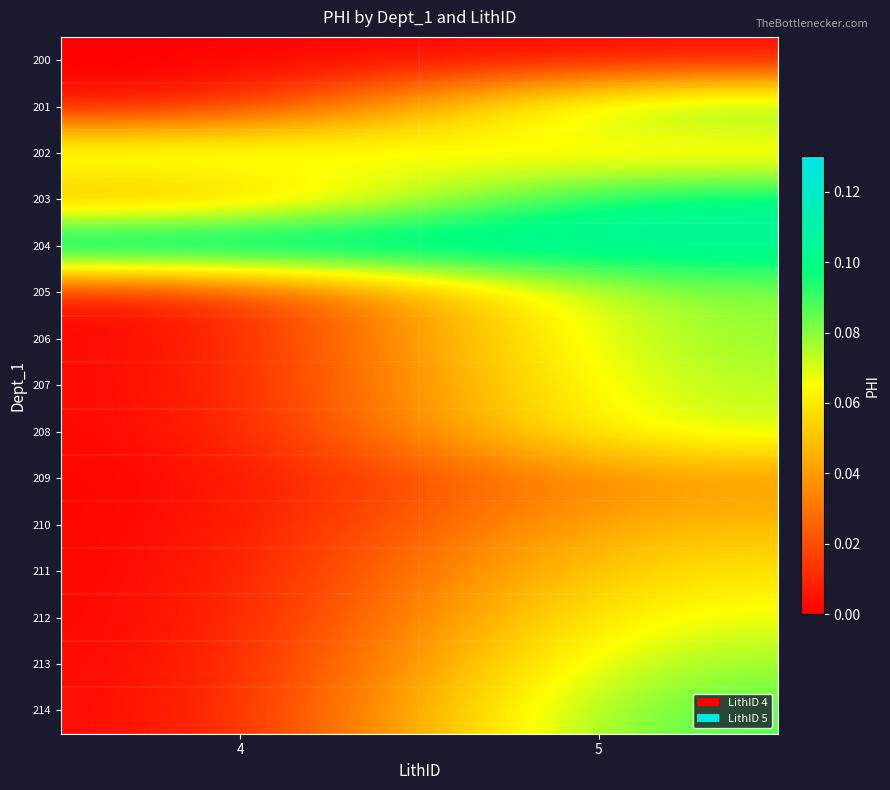

Reading left to right, extract all data points from this chart.

200: 4=0.0	5=0.0
201: 4=0.0	5=0.1
202: 4=0.1	5=0.1
203: 4=0.0	5=0.1
204: 4=0.1	5=0.1
205: 4=0.0	5=0.1
206: 4=0.0	5=0.1
207: 4=0.0	5=0.1
208: 4=0.0	5=0.1
209: 4=0.0	5=0.0
210: 4=0.0	5=0.1
211: 4=0.0	5=0.1
212: 4=0.0	5=0.1
213: 4=0.0	5=0.1
214: 4=0.0	5=0.1